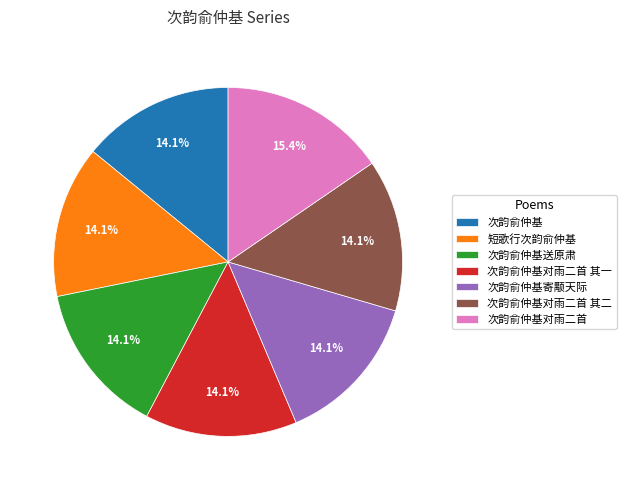

Which category has the biggest portion of the pie?

次韵俞仲基对雨二首